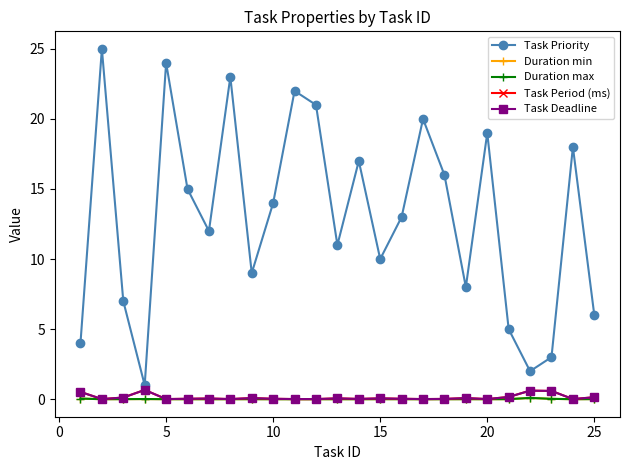

Does the chart have visible grid lines?

No